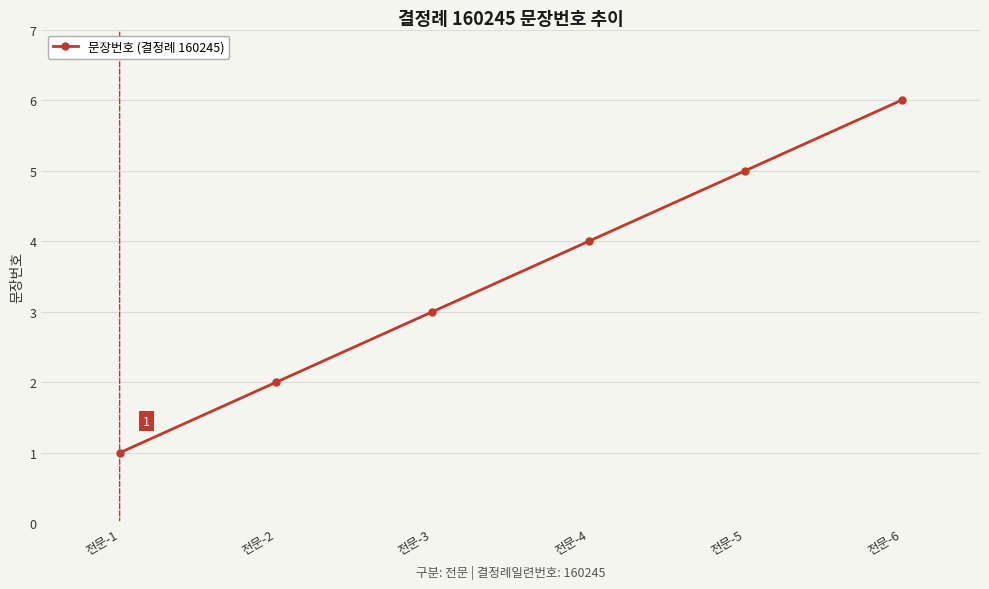

Reading left to right, extract all data points from this chart.

전문-1=1	전문-2=2	전문-3=3	전문-4=4	전문-5=5	전문-6=6